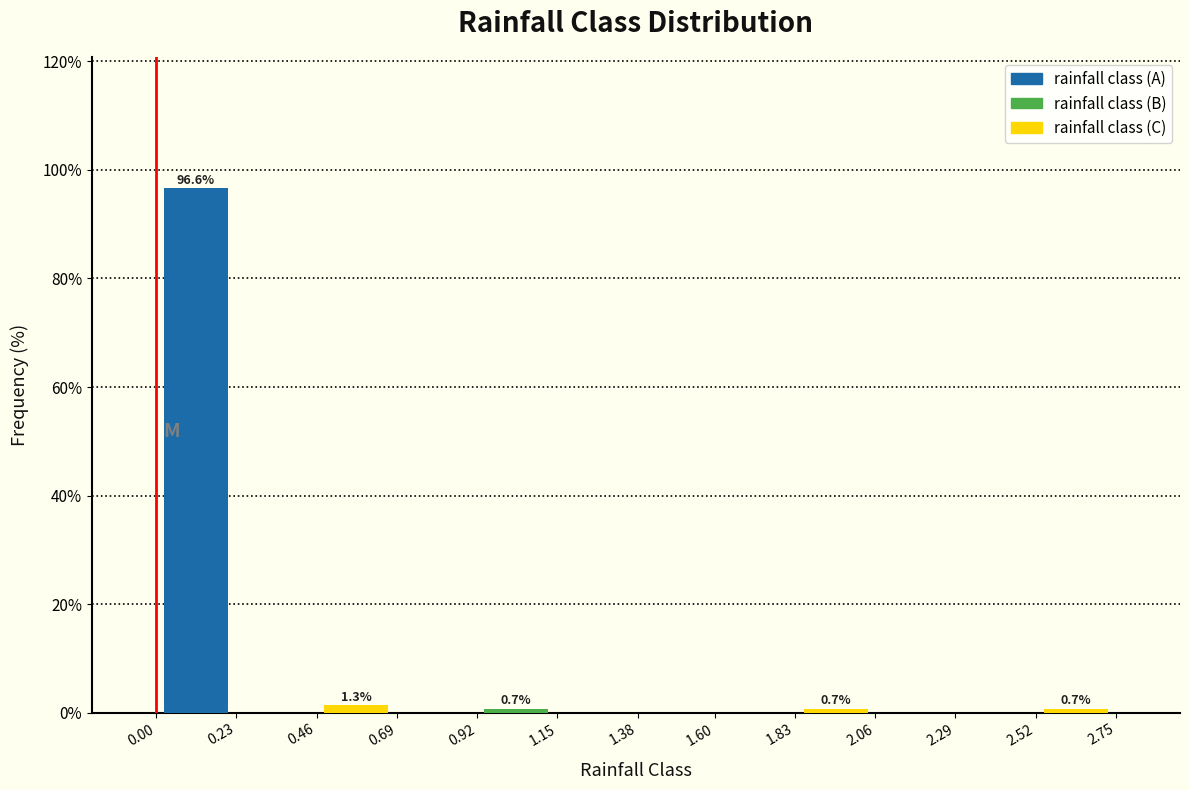

What is the sum of all rainfall class (C) values?

2.7